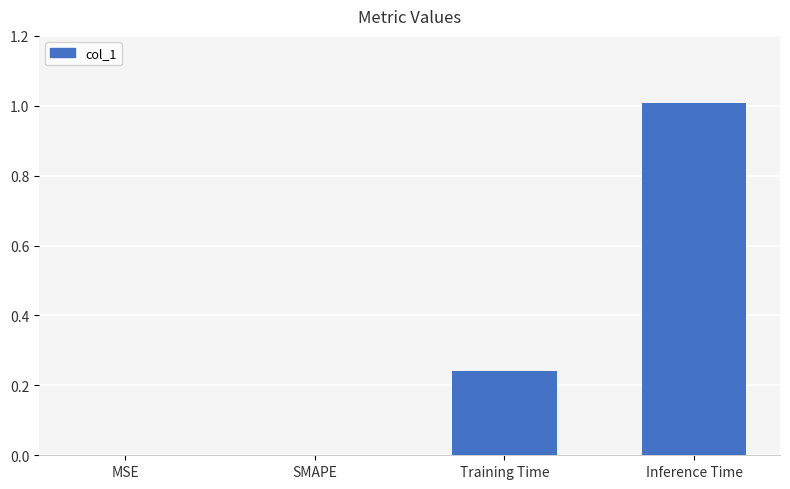

Between Inference Time and MSE, which is larger?

Inference Time